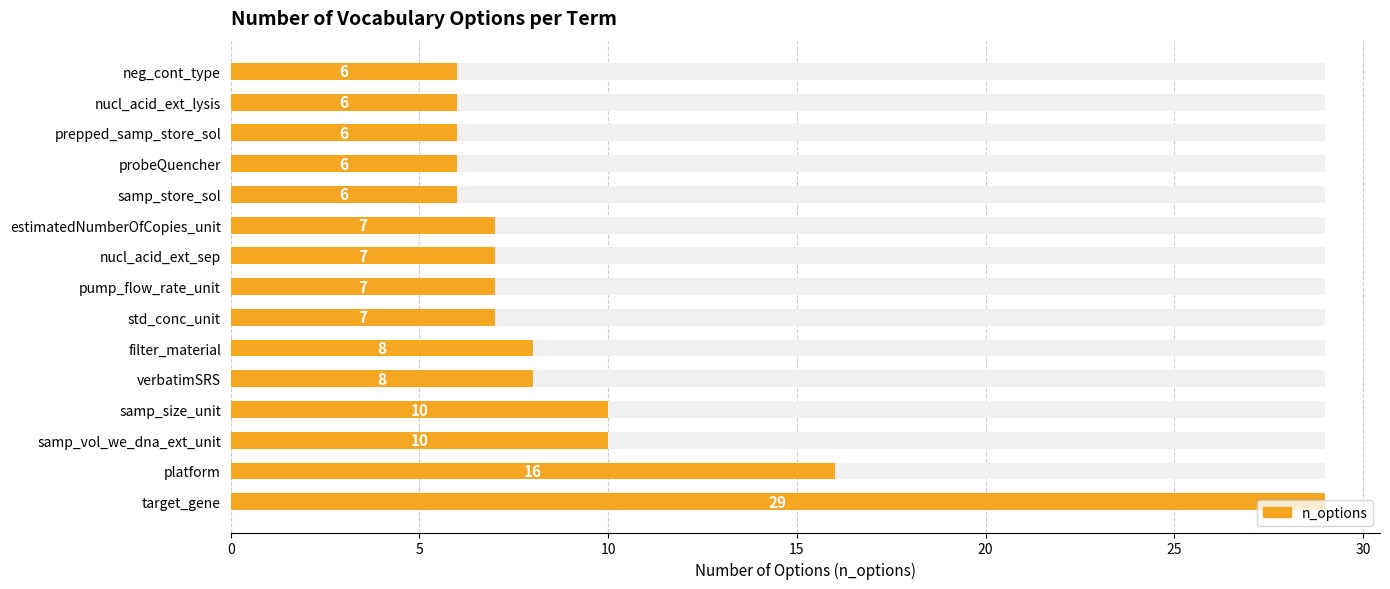

What is the sum of the values at platform and samp_store_sol?

22